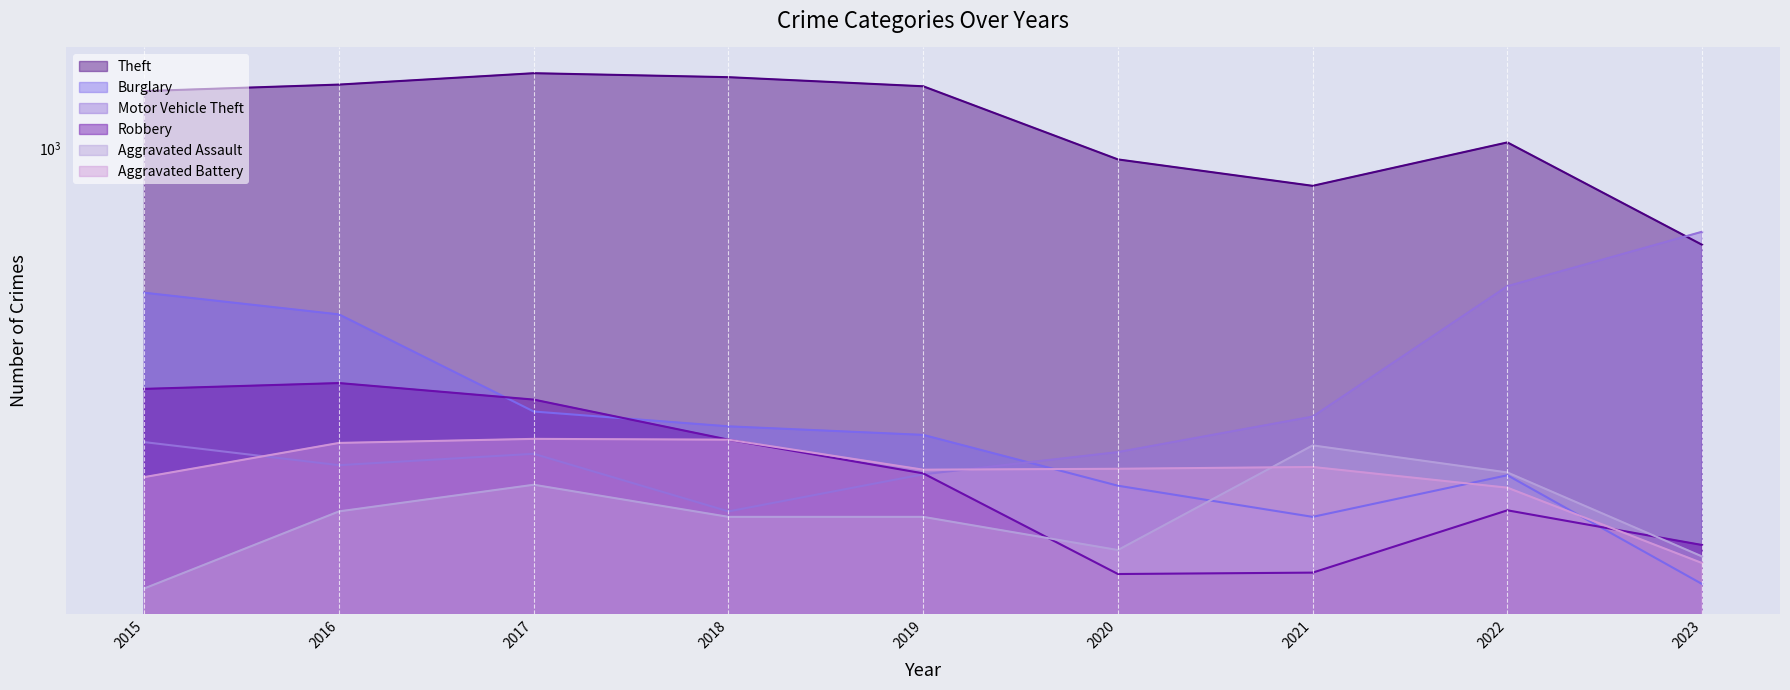

Which category has the lowest value across all series?

2015